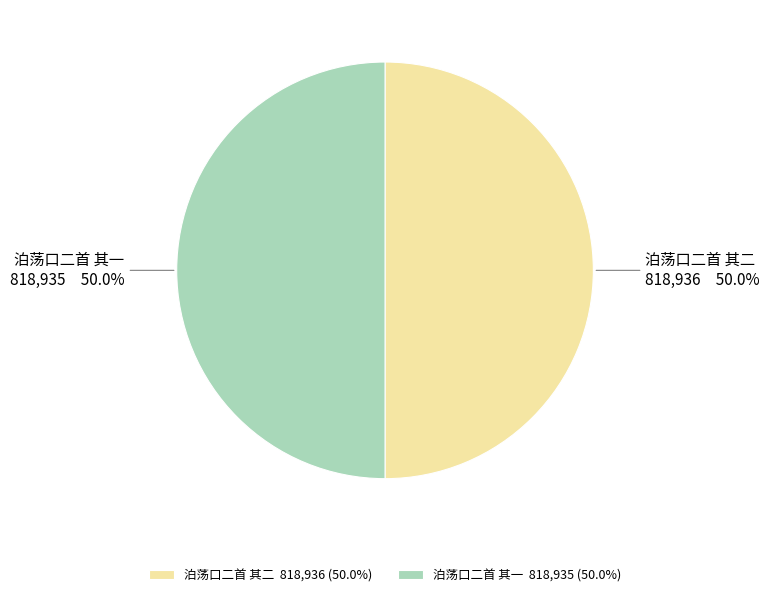

What percentage is the 泊荡口二首 其二 slice, to the nearest percent?

50%